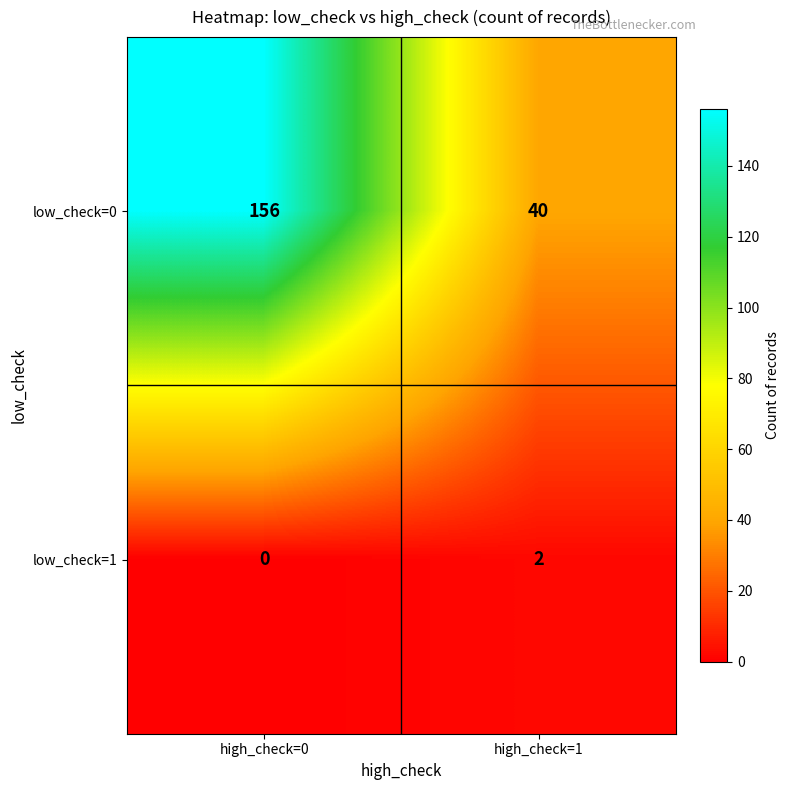

At which category does the chart reach its peak across all series?

high_check=0